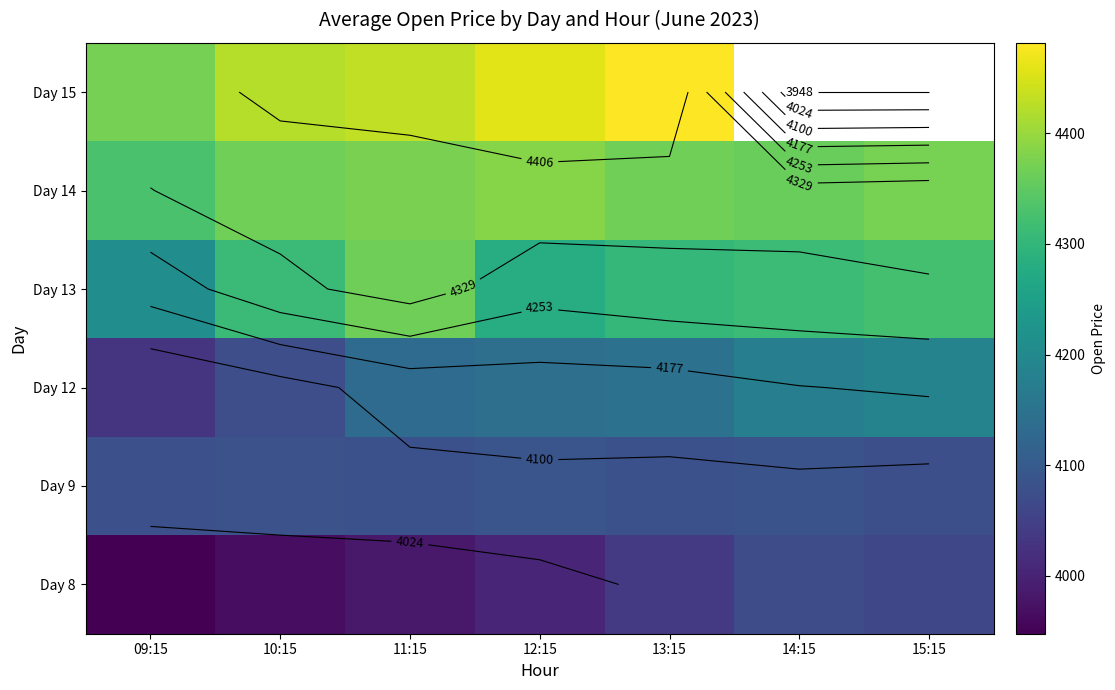

Rank the categories by Day 9 value from lowest to highest.

15:15, 09:15, 11:15, 13:15, 10:15, 14:15, 12:15